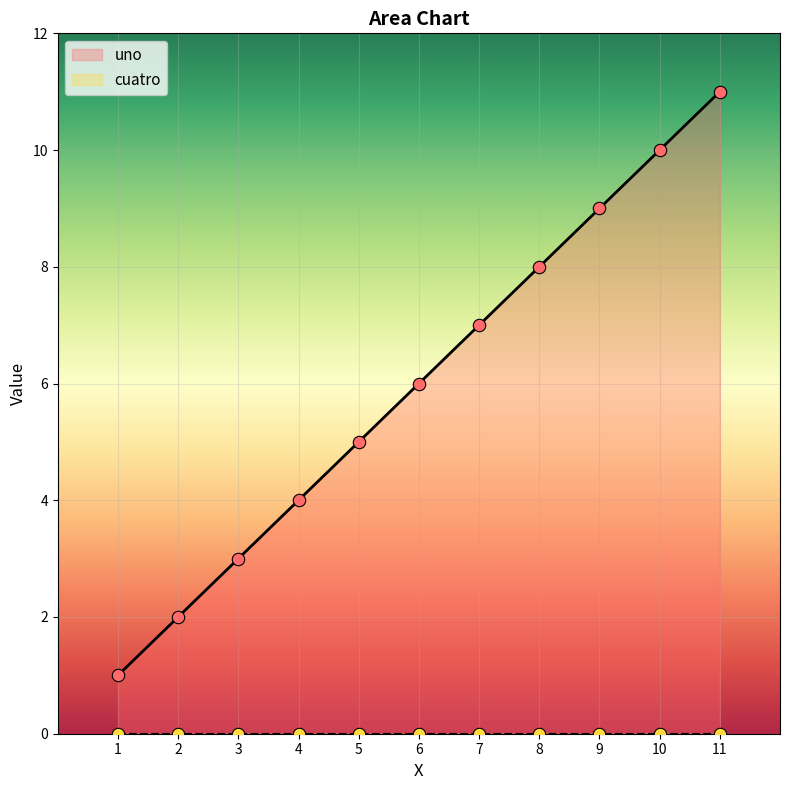

What is the change in value from 9 to 11?

+2